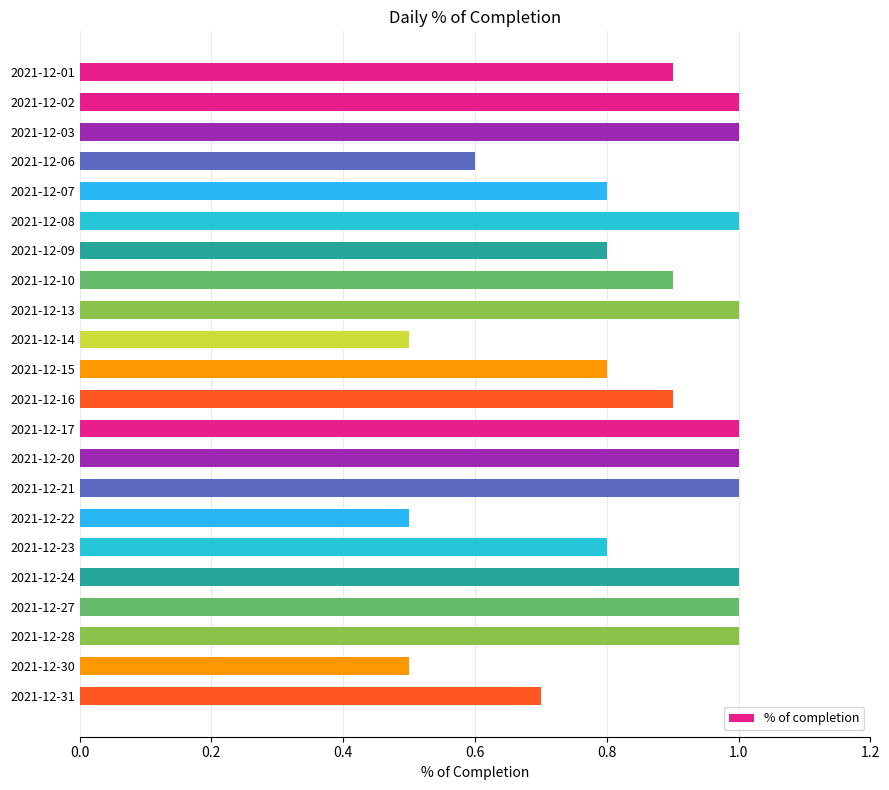

True or false: the data shows 0.5 at 2021-12-14.

True